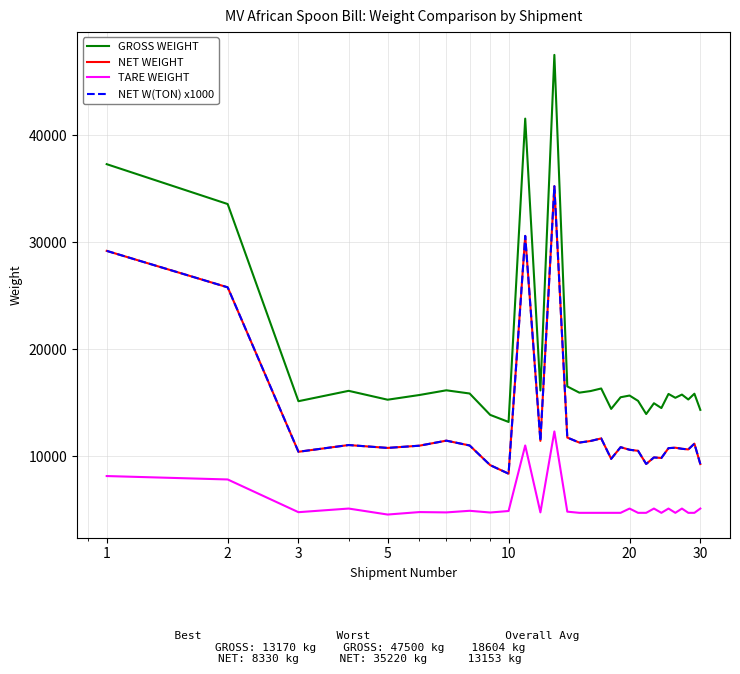

Does the chart display data point markers on the line(s)?

No